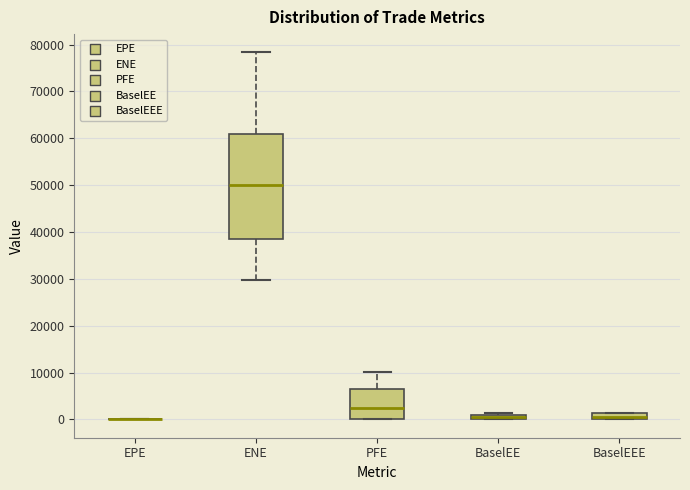

Which box is the tallest, from its lower edge to its upper edge?

ENE